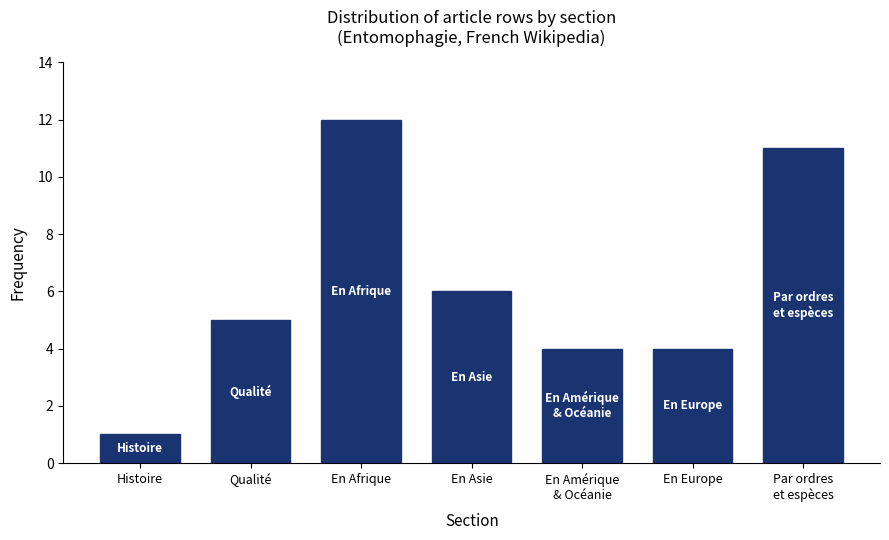

Reading right to left, transcribe all the data shown in this chart.

11	4	4	6	12	5	1